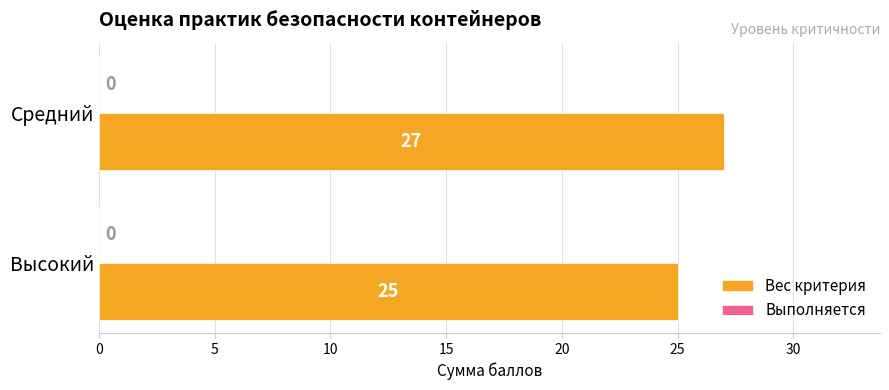

Which category has the lowest value across all series?

Высокий